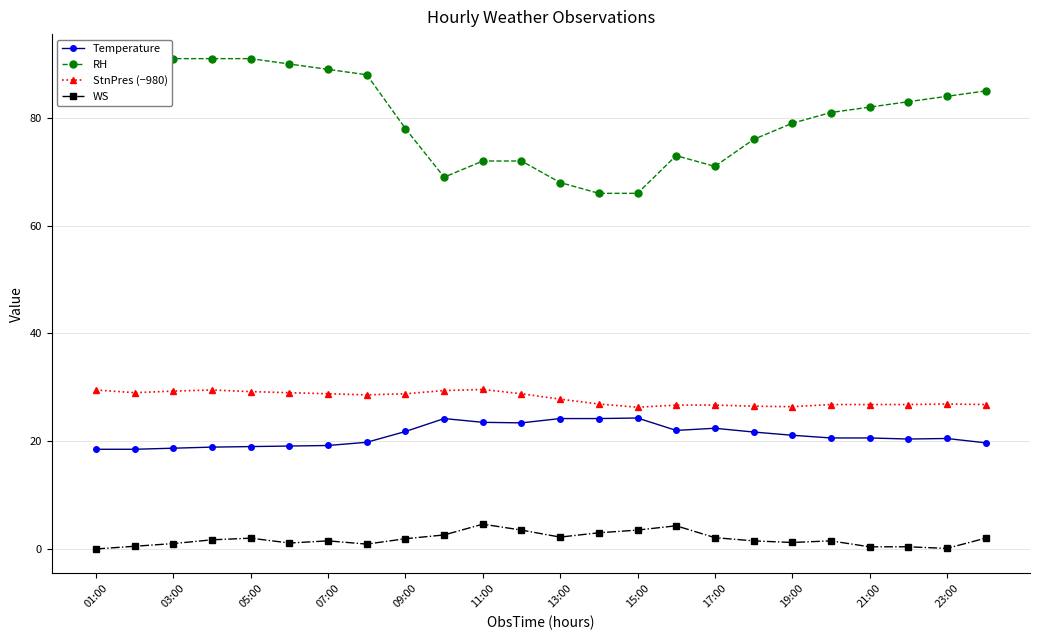

What is the highest value of the Temperature series?

24.3